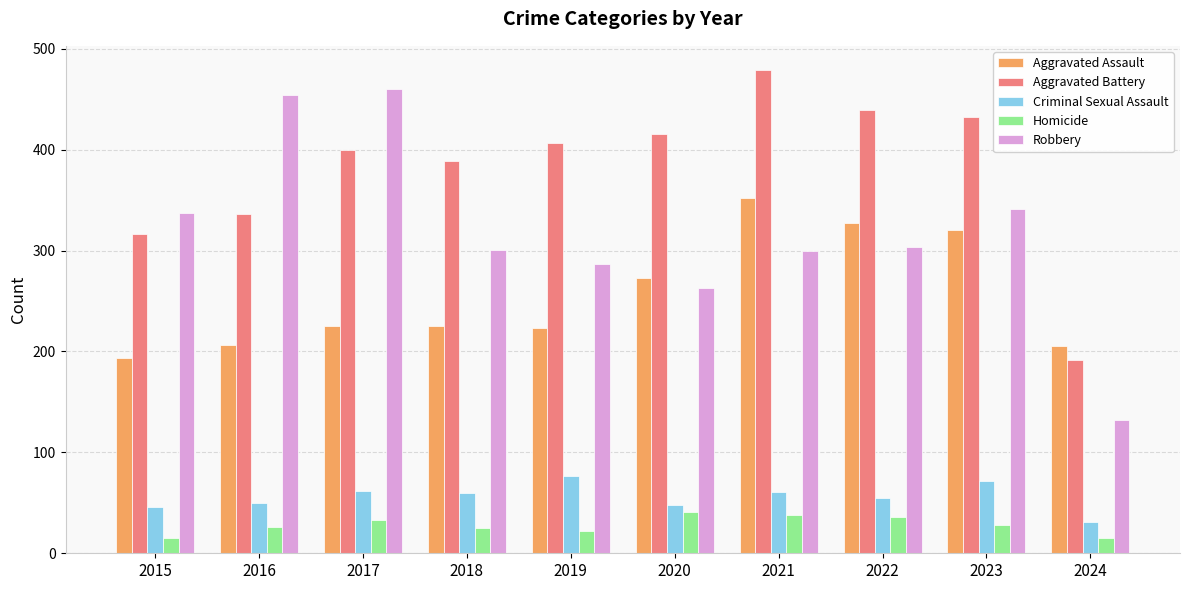

What is the minimum value for Homicide?

15